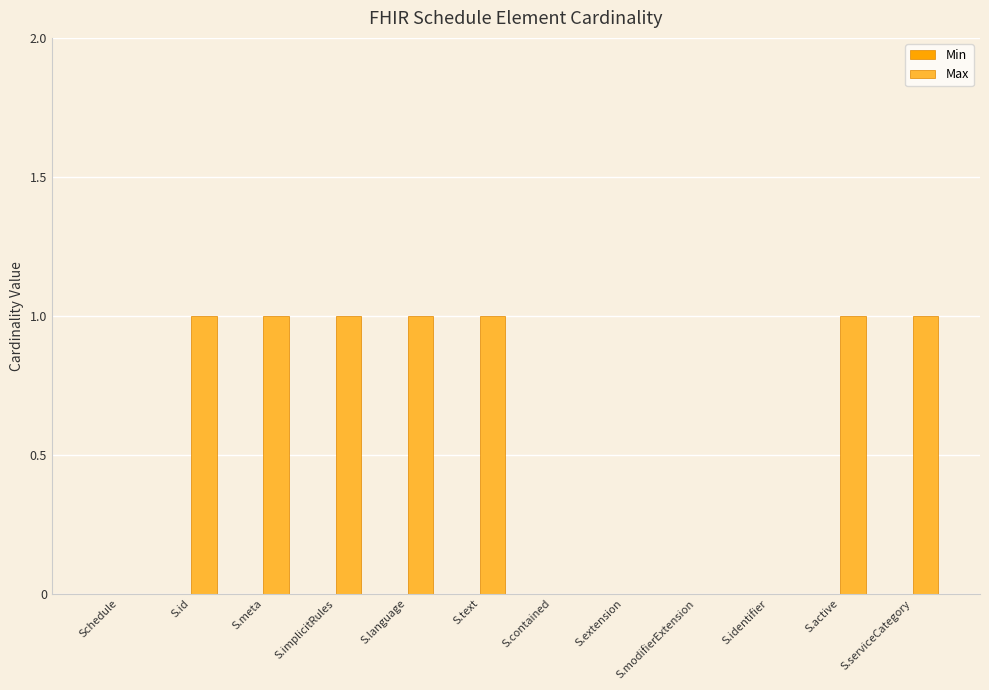

What is the sum of all values?

7